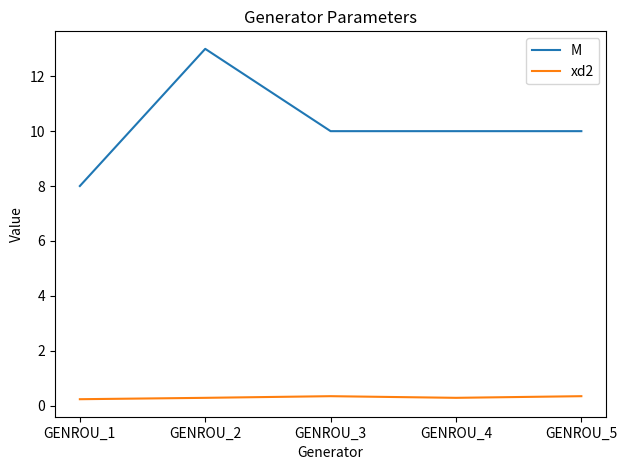

Which label corresponds to the largest value in the chart?

GENROU_2